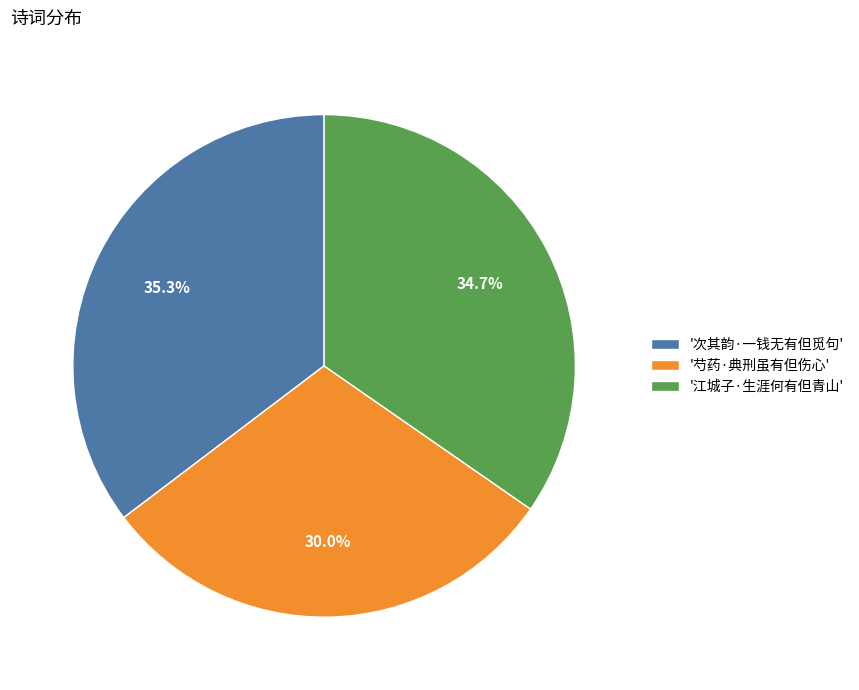

Which slice is the smallest?

'芍药·典刑虽有但伤心'